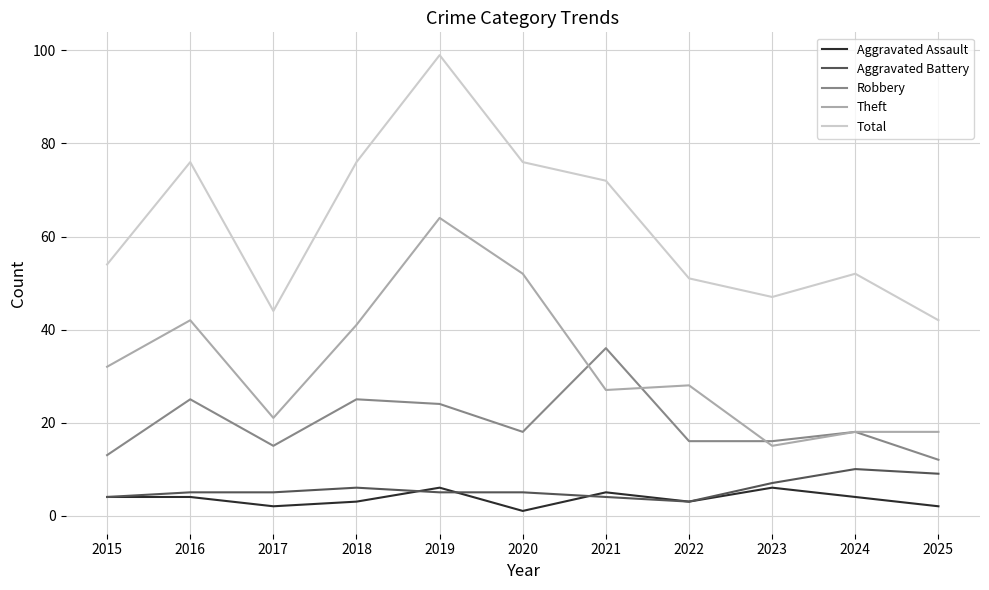

Reading left to right, what are all the values shown in this chart?

Aggravated Assault: 2015=4	2016=4	2017=2	2018=3	2019=6	2020=1	2021=5	2022=3	2023=6	2024=4	2025=2
Aggravated Battery: 2015=4	2016=5	2017=5	2018=6	2019=5	2020=5	2021=4	2022=3	2023=7	2024=10	2025=9
Robbery: 2015=13	2016=25	2017=15	2018=25	2019=24	2020=18	2021=36	2022=16	2023=16	2024=18	2025=12
Theft: 2015=32	2016=42	2017=21	2018=41	2019=64	2020=52	2021=27	2022=28	2023=15	2024=18	2025=18
Total: 2015=54	2016=76	2017=44	2018=76	2019=99	2020=76	2021=72	2022=51	2023=47	2024=52	2025=42